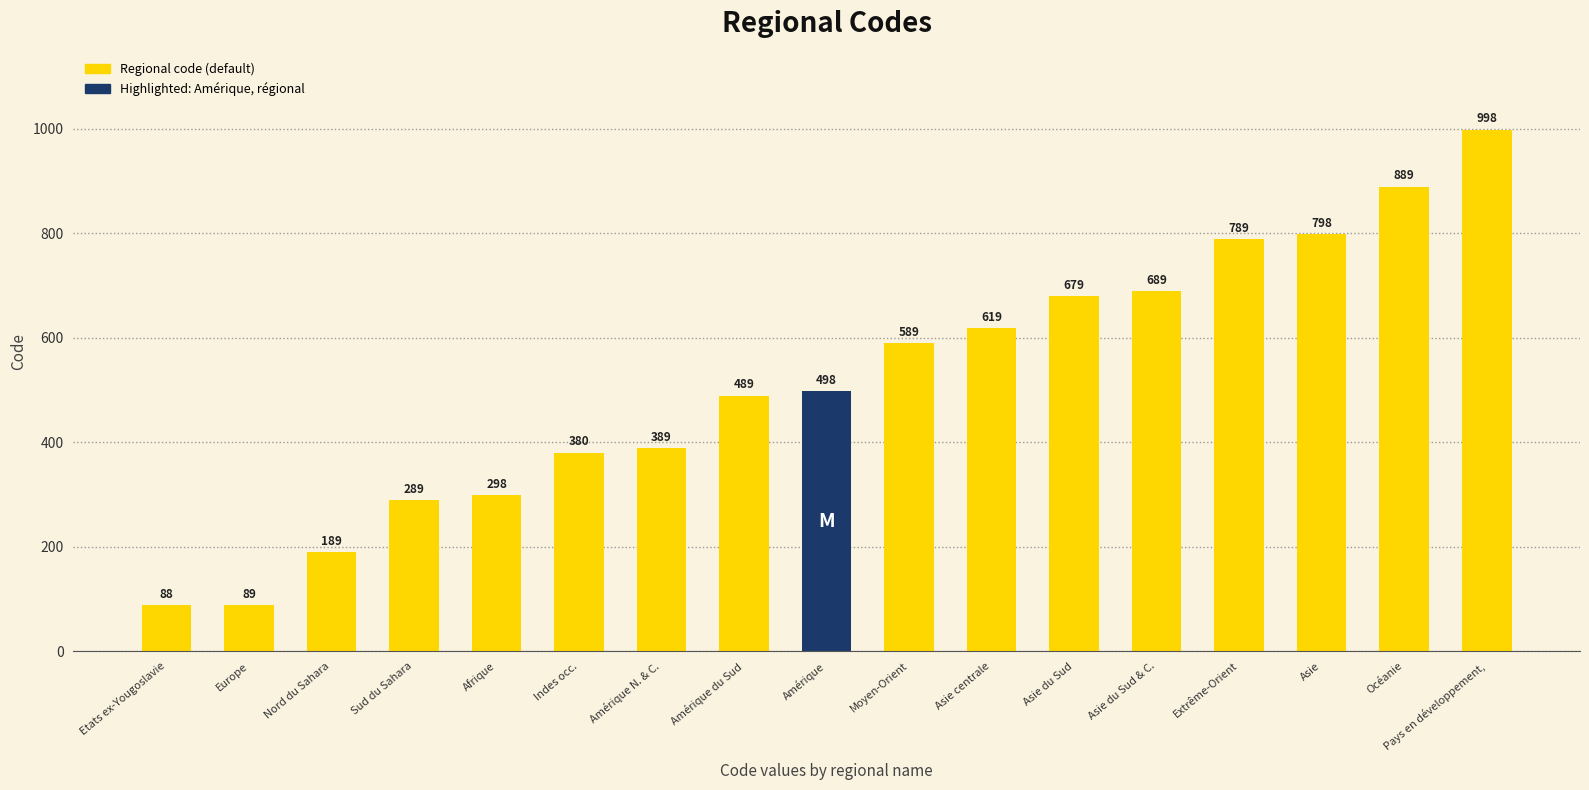

What is the sum of all values?

8759